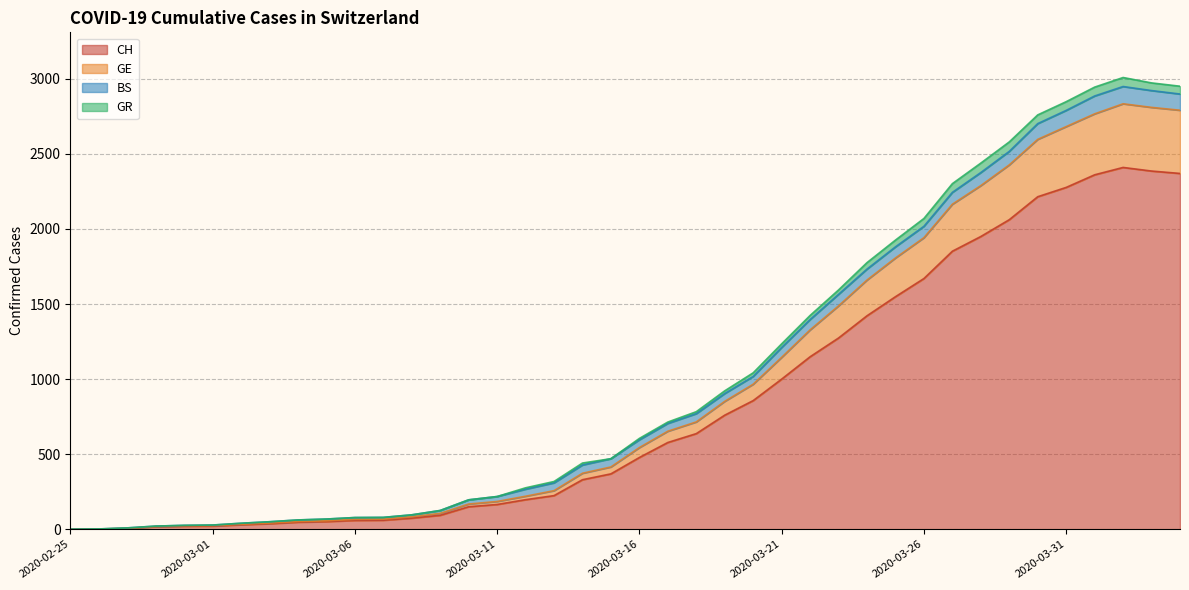

Which has a higher value, 2020-04-02 or 2020-03-30?

2020-04-02